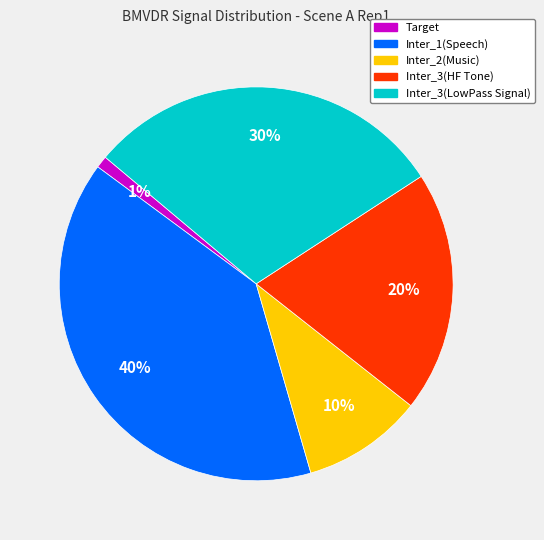

Between Inter_1(Speech) and Target, which is larger?

Inter_1(Speech)